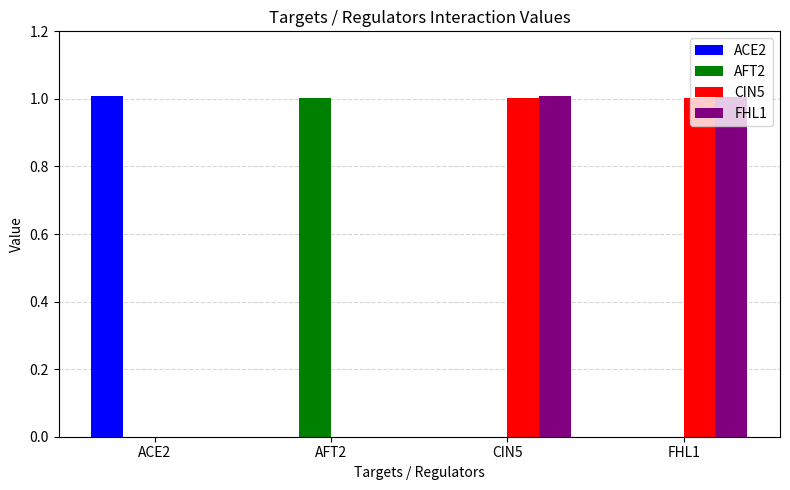

What is the greatest value displayed?

1.0